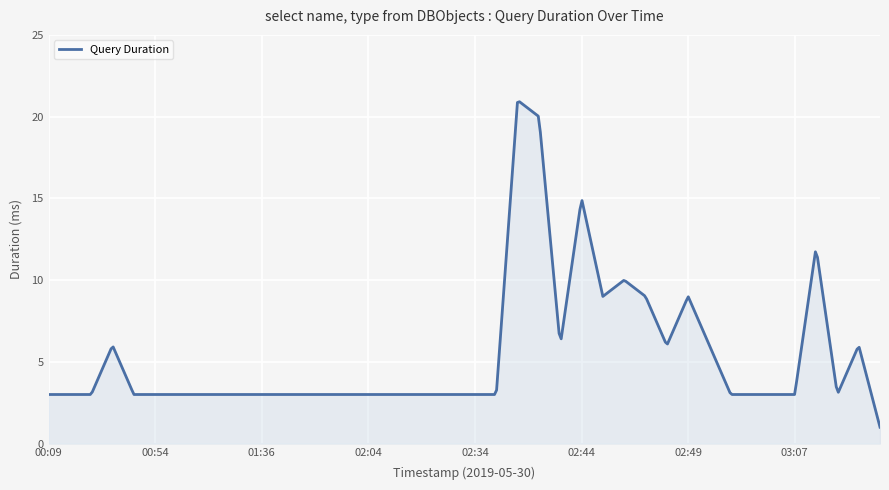

What is the maximum value shown in the chart?

20.9